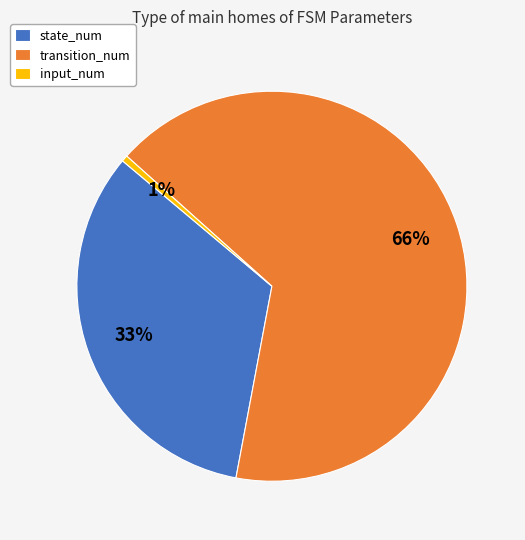

Rank the categories by value from lowest to highest.

input_num, state_num, transition_num